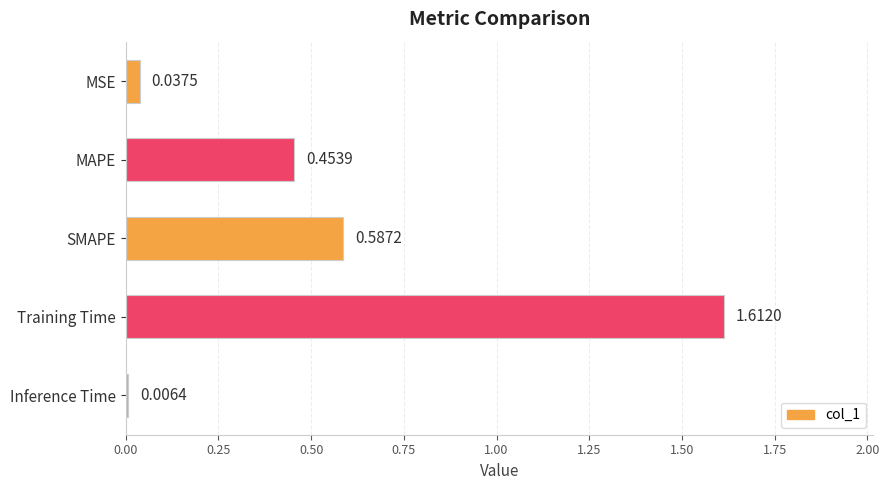

What is the change in value from MSE to Training Time?

+1.6